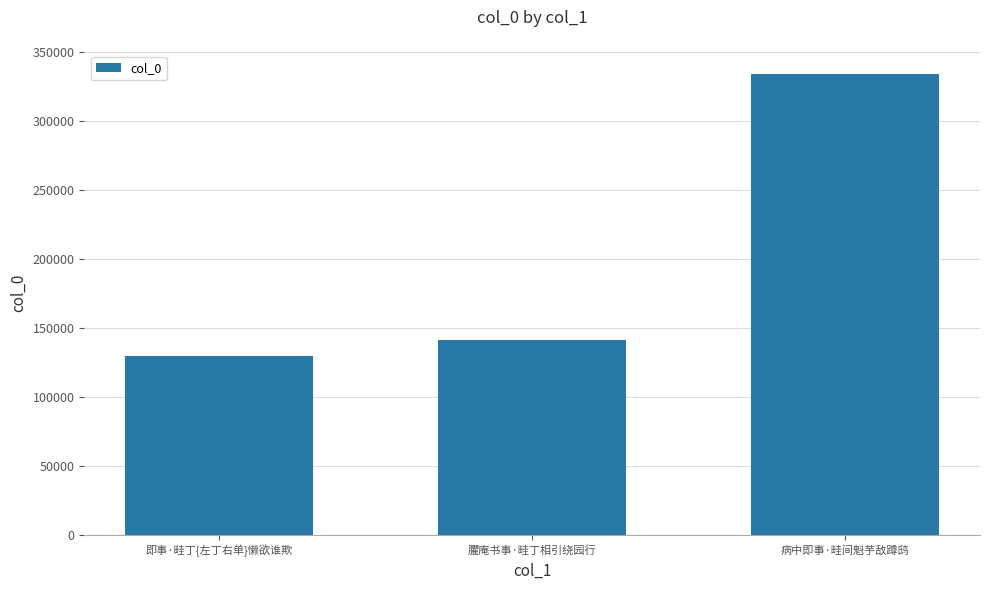

At which label is the value closest to 231785?

臞庵书事·畦丁相引绕园行